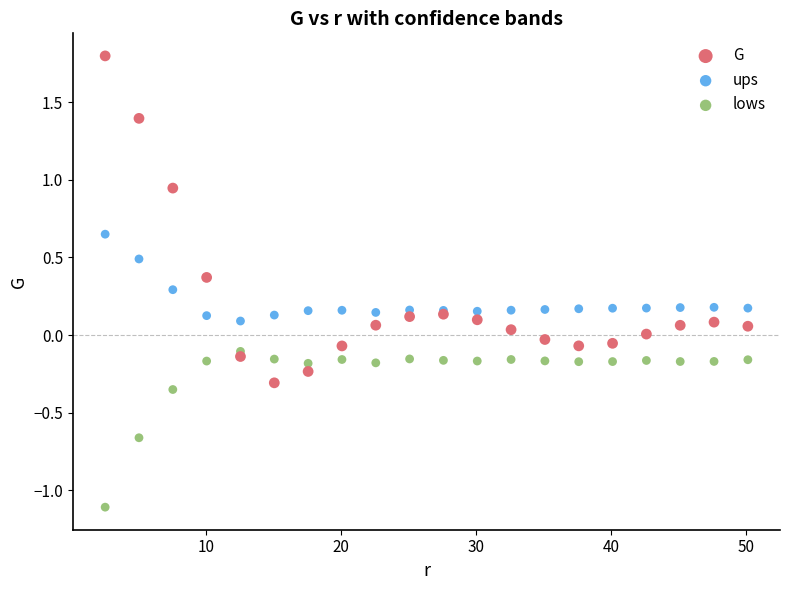

Which series contains the lowest Y value?

lows